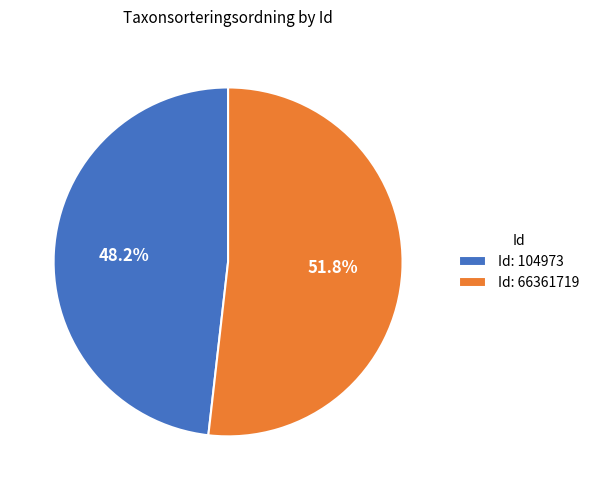

What portion of the pie excludes Id: 66361719?

48.2%